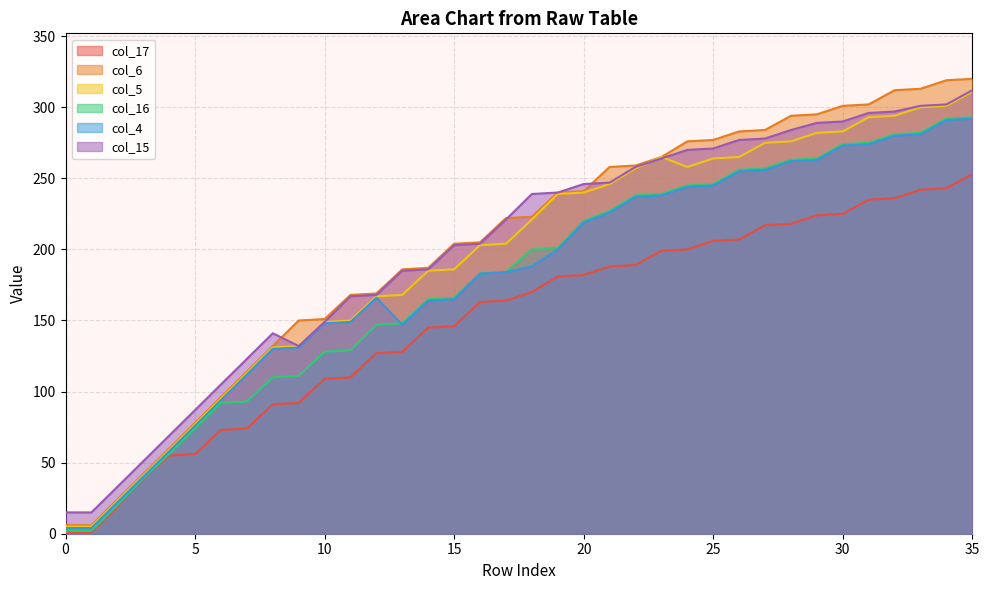

What is the maximum value for col_17?

253